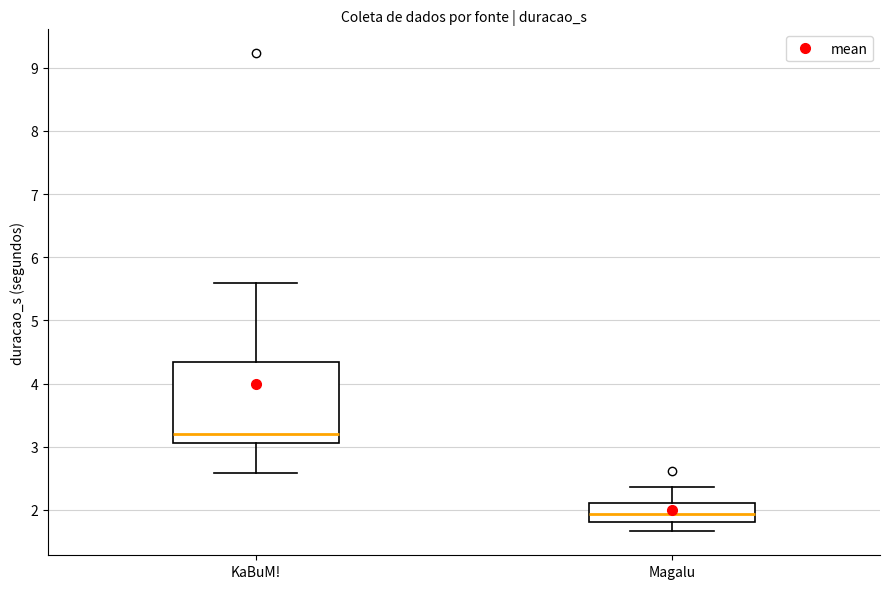

Which box is the tallest, from its lower edge to its upper edge?

KaBuM!